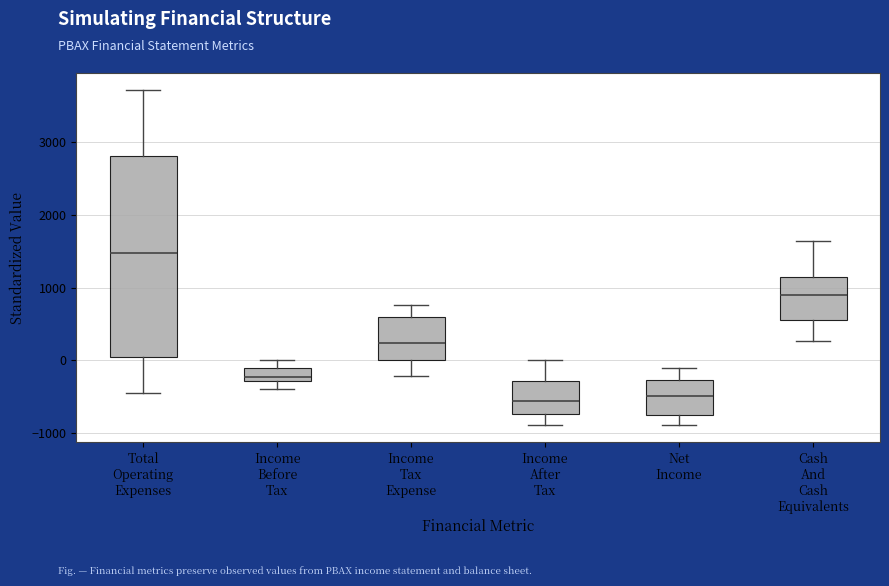

Which box is the tallest, from its lower edge to its upper edge?

Total Operating Expenses